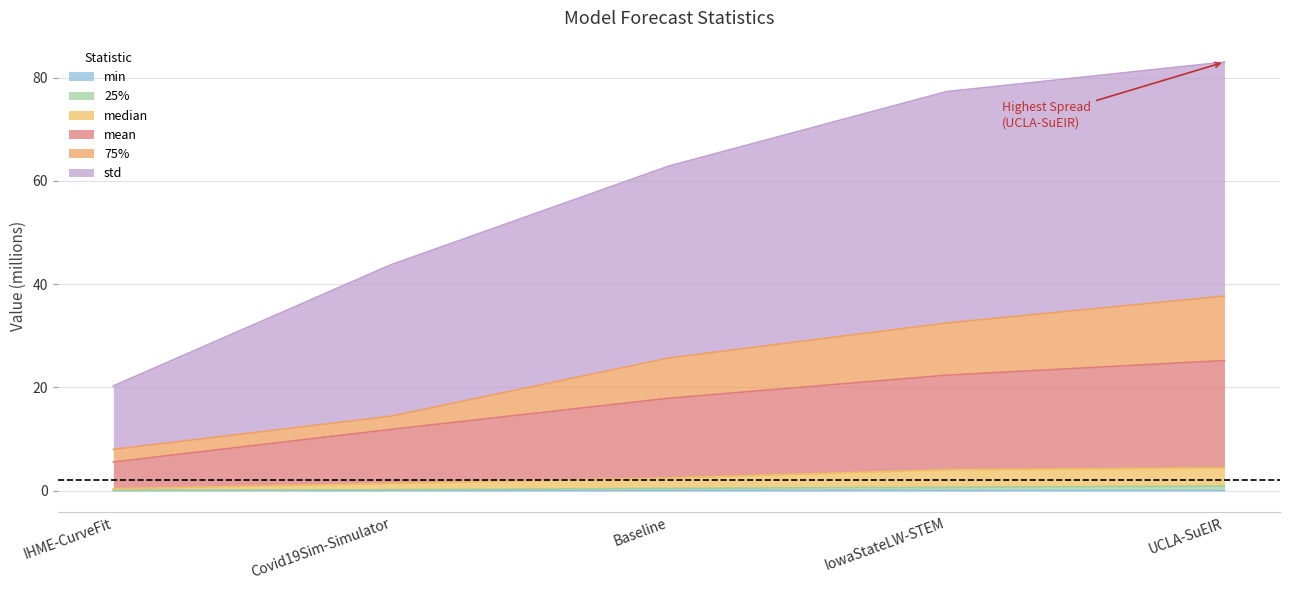

How many data points in 75% are above 25?

3